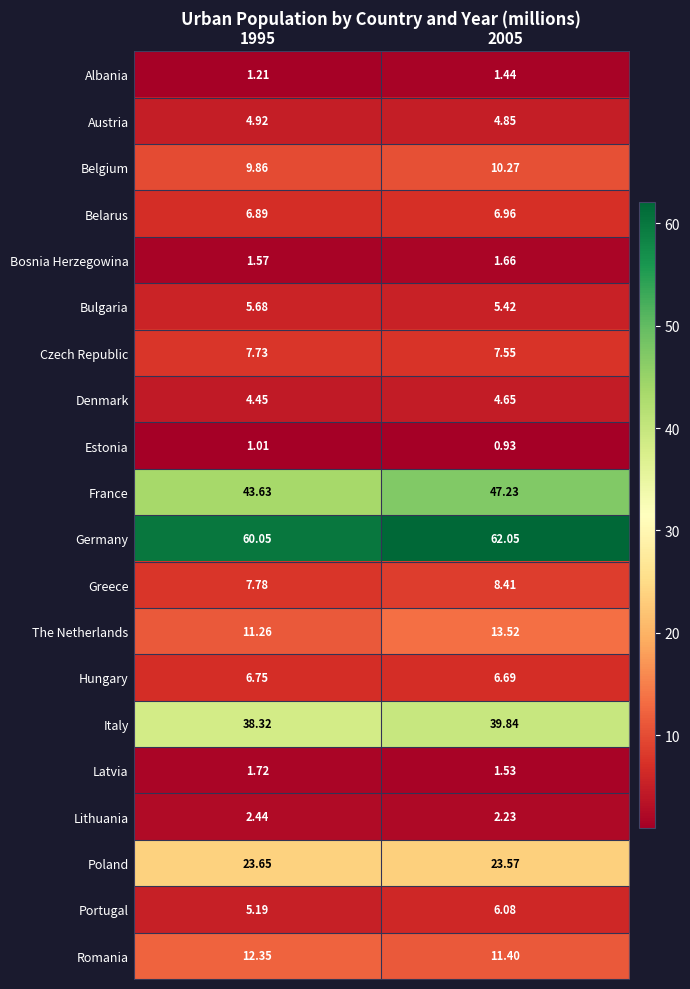

Rank the series by their maximum value, from lowest to highest.

Estonia, Albania, Bosnia Herzegowina, Latvia, Lithuania, Denmark, Austria, Bulgaria, Portugal, Hungary, Belarus, Czech Republic, Greece, Belgium, Romania, The Netherlands, Poland, Italy, France, Germany